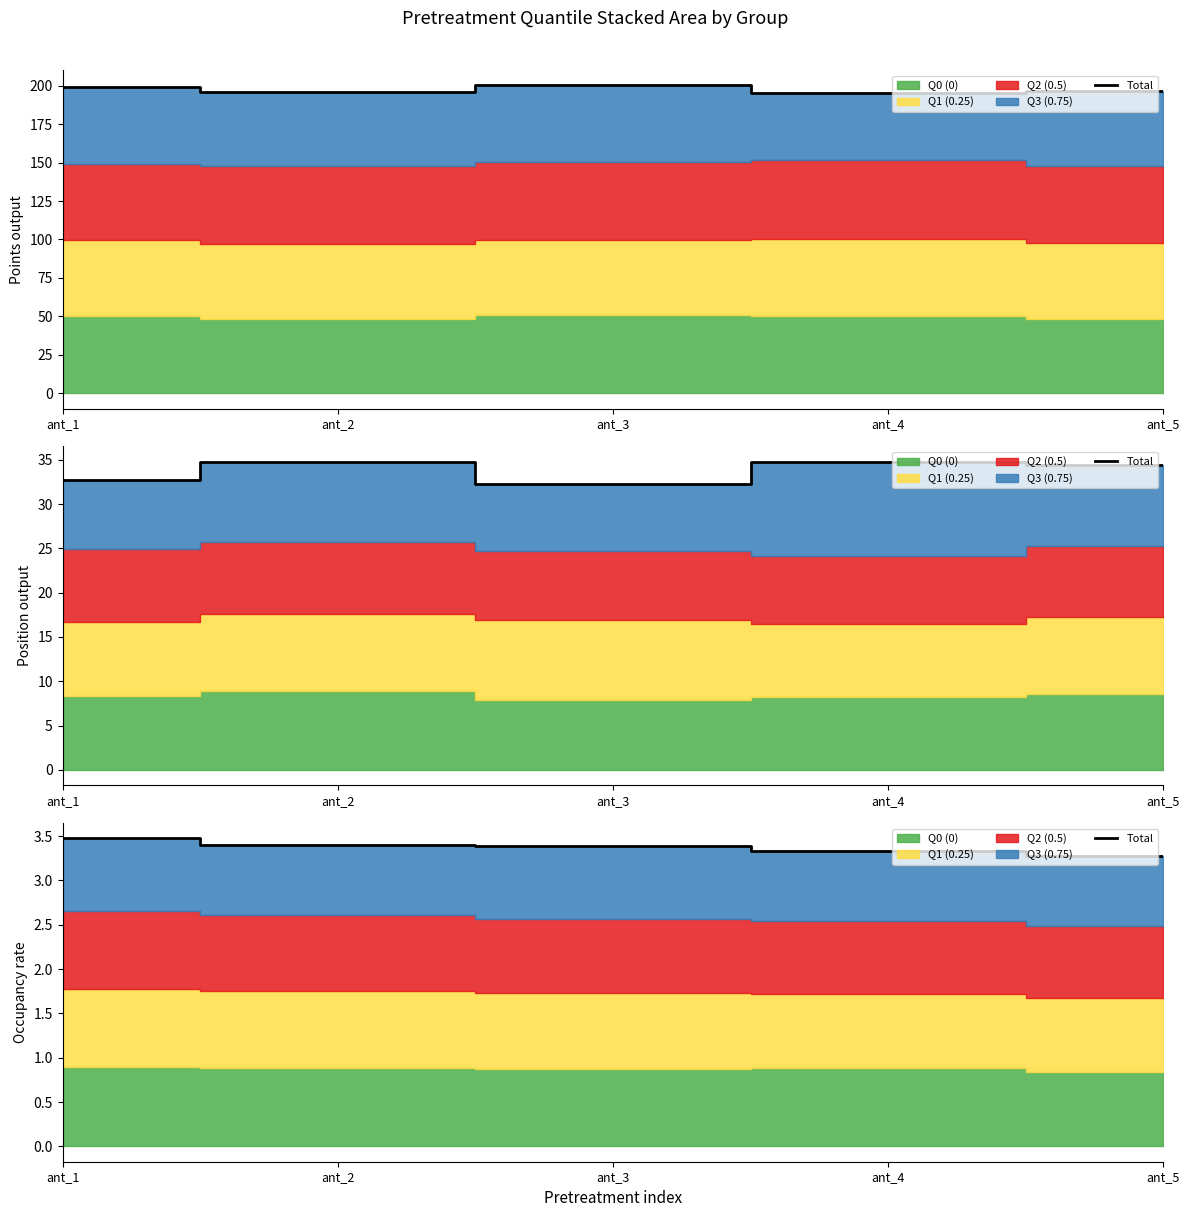

Rank the categories by value from highest to lowest.

ant_1, ant_2, ant_3, ant_4, ant_5